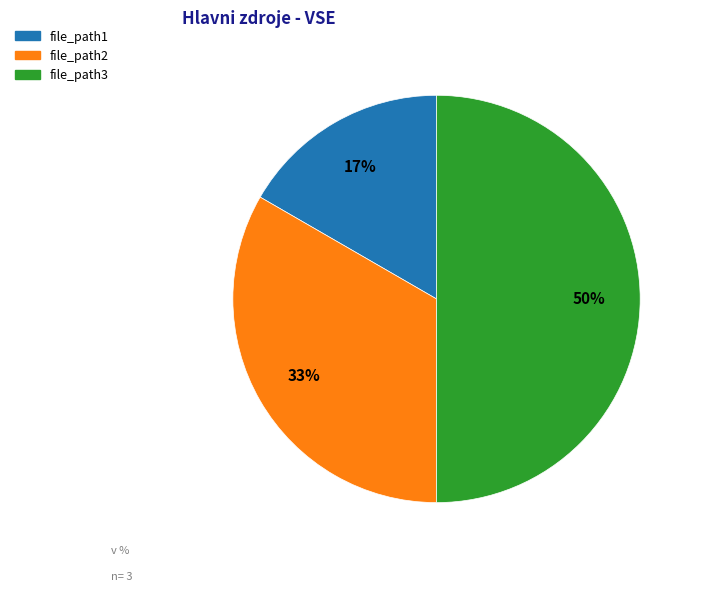

To the nearest percent, what is the combined percentage of file_path2 and file_path3?

83%